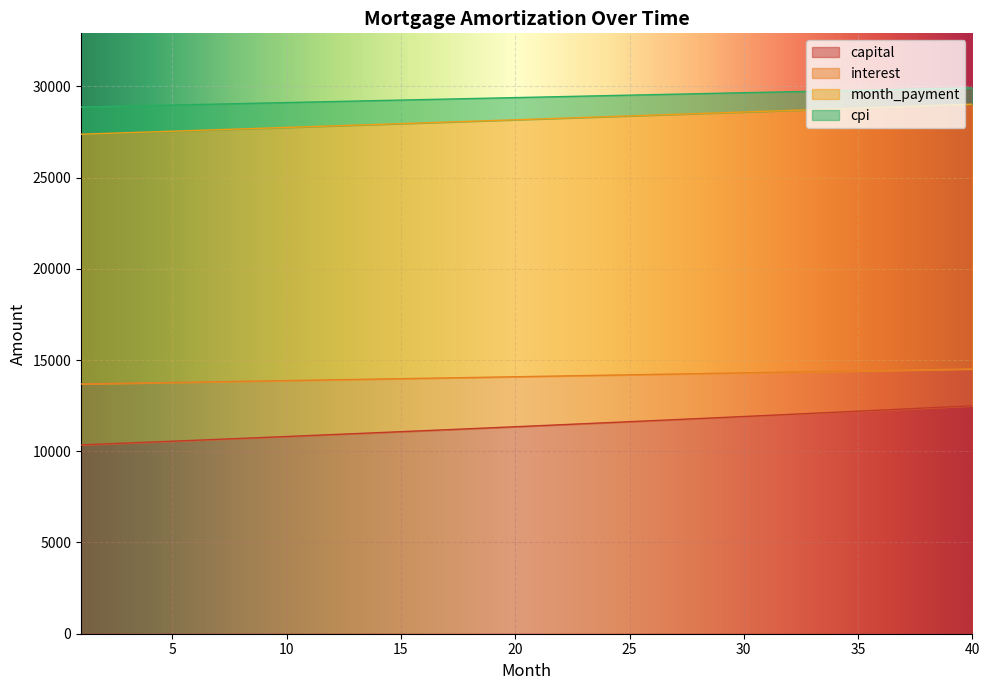

What is the value of the month_payment point at the 37th from the left?

28896.5